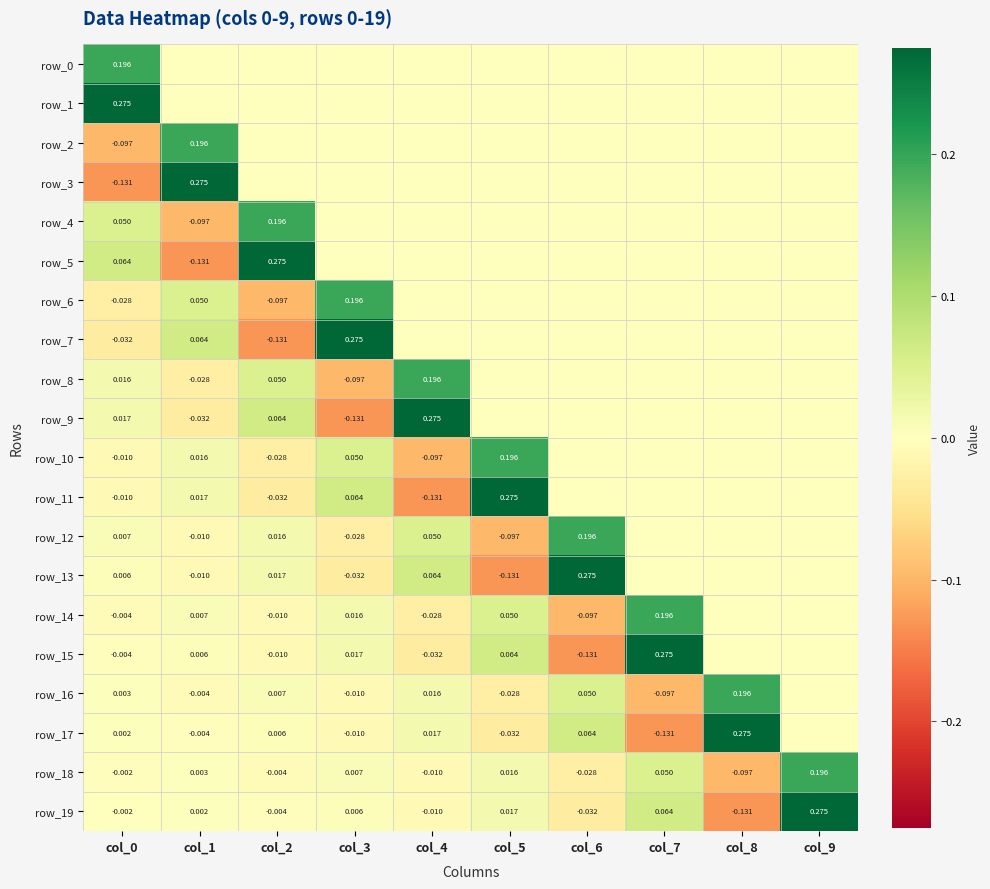

Reading right to left, transcribe all the data shown in this chart.

row_0: col_9=0.0	col_8=0.0	col_7=0.0	col_6=0.0	col_5=0.0	col_4=0.0	col_3=0.0	col_2=0.0	col_1=0.0	col_0=0.2
row_1: col_9=0.0	col_8=0.0	col_7=0.0	col_6=0.0	col_5=0.0	col_4=0.0	col_3=0.0	col_2=0.0	col_1=0.0	col_0=0.3
row_2: col_9=0.0	col_8=0.0	col_7=0.0	col_6=0.0	col_5=0.0	col_4=0.0	col_3=0.0	col_2=0.0	col_1=0.2	col_0=-0.1
row_3: col_9=0.0	col_8=0.0	col_7=0.0	col_6=0.0	col_5=0.0	col_4=0.0	col_3=0.0	col_2=0.0	col_1=0.3	col_0=-0.1
row_4: col_9=0.0	col_8=0.0	col_7=0.0	col_6=0.0	col_5=0.0	col_4=0.0	col_3=0.0	col_2=0.2	col_1=-0.1	col_0=0.1
row_5: col_9=0.0	col_8=0.0	col_7=0.0	col_6=0.0	col_5=0.0	col_4=0.0	col_3=0.0	col_2=0.3	col_1=-0.1	col_0=0.1
row_6: col_9=0.0	col_8=0.0	col_7=0.0	col_6=0.0	col_5=0.0	col_4=0.0	col_3=0.2	col_2=-0.1	col_1=0.1	col_0=-0.0
row_7: col_9=0.0	col_8=0.0	col_7=0.0	col_6=0.0	col_5=0.0	col_4=0.0	col_3=0.3	col_2=-0.1	col_1=0.1	col_0=-0.0
row_8: col_9=0.0	col_8=0.0	col_7=0.0	col_6=0.0	col_5=0.0	col_4=0.2	col_3=-0.1	col_2=0.1	col_1=-0.0	col_0=0.0
row_9: col_9=0.0	col_8=0.0	col_7=0.0	col_6=0.0	col_5=0.0	col_4=0.3	col_3=-0.1	col_2=0.1	col_1=-0.0	col_0=0.0
row_10: col_9=0.0	col_8=0.0	col_7=0.0	col_6=0.0	col_5=0.2	col_4=-0.1	col_3=0.1	col_2=-0.0	col_1=0.0	col_0=-0.0
row_11: col_9=0.0	col_8=0.0	col_7=0.0	col_6=0.0	col_5=0.3	col_4=-0.1	col_3=0.1	col_2=-0.0	col_1=0.0	col_0=-0.0
row_12: col_9=0.0	col_8=0.0	col_7=0.0	col_6=0.2	col_5=-0.1	col_4=0.1	col_3=-0.0	col_2=0.0	col_1=-0.0	col_0=0.0
row_13: col_9=0.0	col_8=0.0	col_7=0.0	col_6=0.3	col_5=-0.1	col_4=0.1	col_3=-0.0	col_2=0.0	col_1=-0.0	col_0=0.0
row_14: col_9=0.0	col_8=0.0	col_7=0.2	col_6=-0.1	col_5=0.1	col_4=-0.0	col_3=0.0	col_2=-0.0	col_1=0.0	col_0=-0.0
row_15: col_9=0.0	col_8=0.0	col_7=0.3	col_6=-0.1	col_5=0.1	col_4=-0.0	col_3=0.0	col_2=-0.0	col_1=0.0	col_0=-0.0
row_16: col_9=0.0	col_8=0.2	col_7=-0.1	col_6=0.1	col_5=-0.0	col_4=0.0	col_3=-0.0	col_2=0.0	col_1=-0.0	col_0=0.0
row_17: col_9=0.0	col_8=0.3	col_7=-0.1	col_6=0.1	col_5=-0.0	col_4=0.0	col_3=-0.0	col_2=0.0	col_1=-0.0	col_0=0.0
row_18: col_9=0.2	col_8=-0.1	col_7=0.1	col_6=-0.0	col_5=0.0	col_4=-0.0	col_3=0.0	col_2=-0.0	col_1=0.0	col_0=-0.0
row_19: col_9=0.3	col_8=-0.1	col_7=0.1	col_6=-0.0	col_5=0.0	col_4=-0.0	col_3=0.0	col_2=-0.0	col_1=0.0	col_0=-0.0